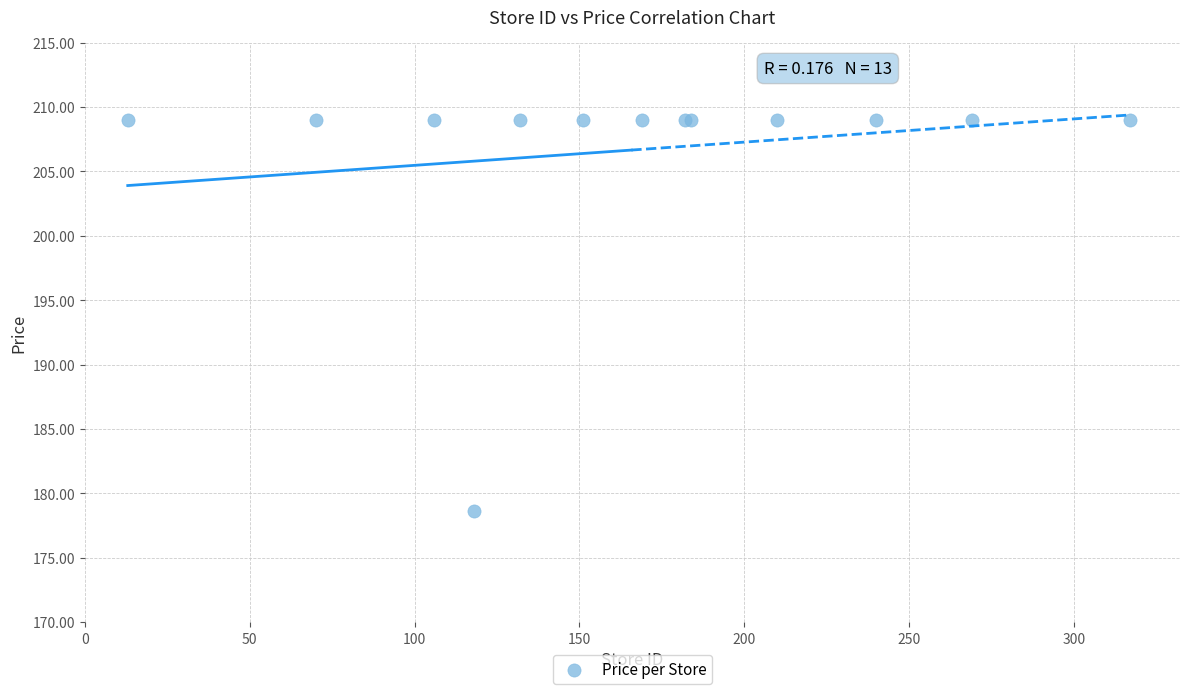

What Y value in the scatter plot is closest to 193?

178.6